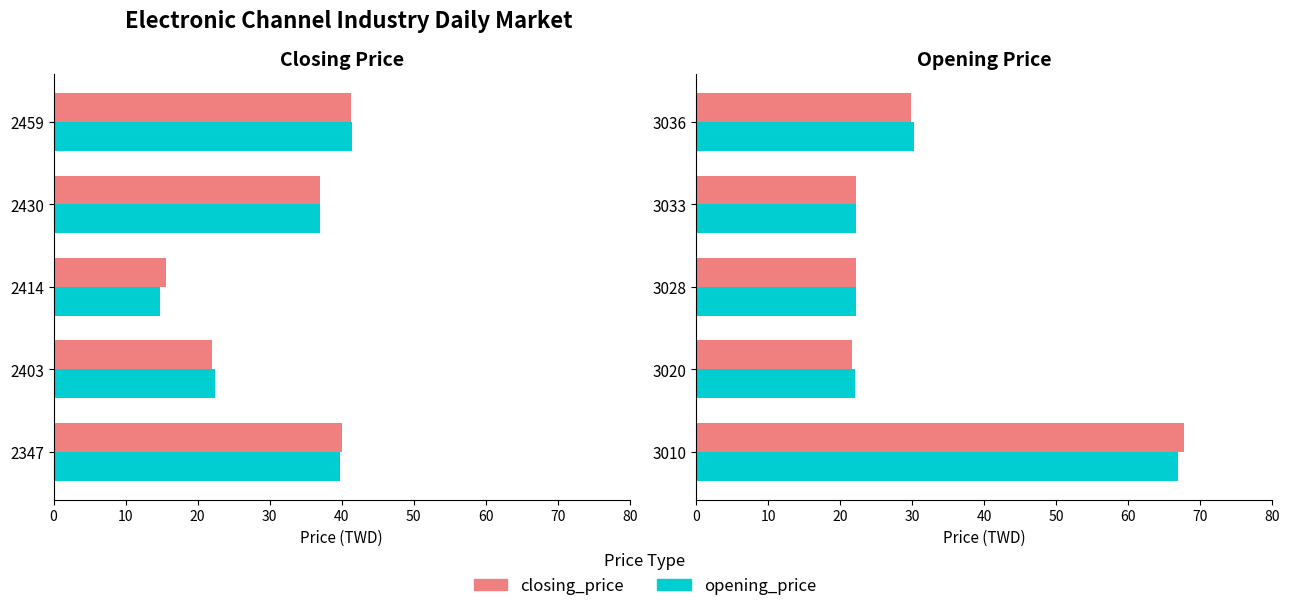

List the series in order of their peak value, lowest first.

opening_price, closing_price